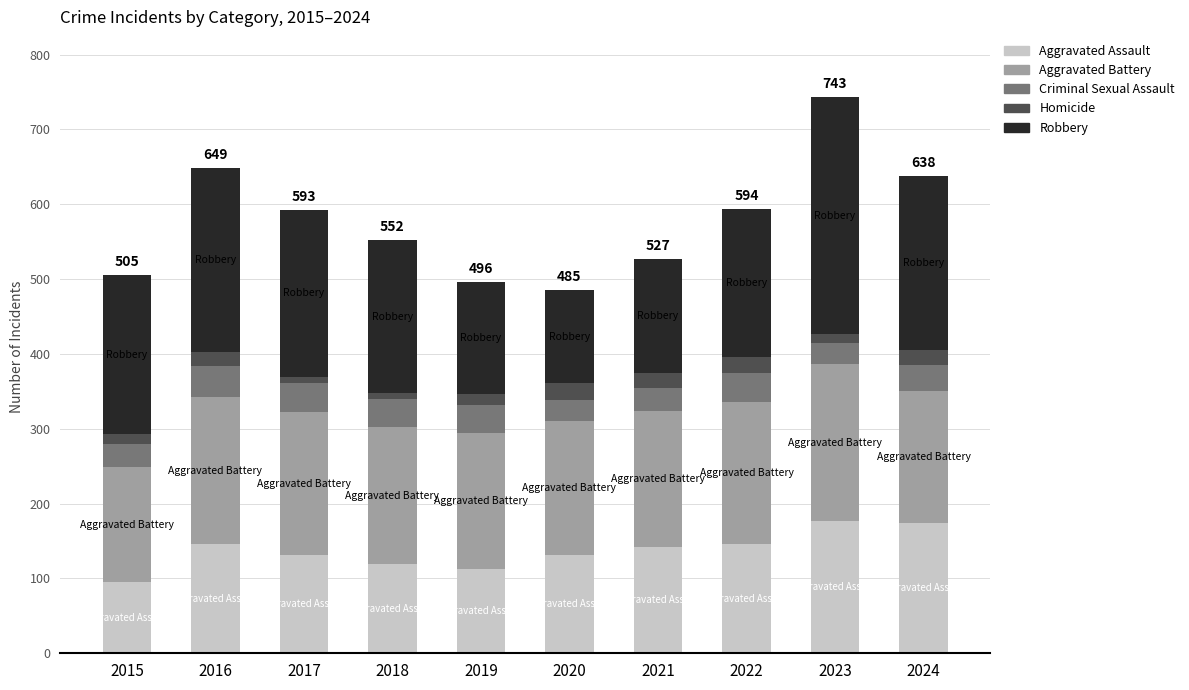

What is the minimum value for Aggravated Assault?

95